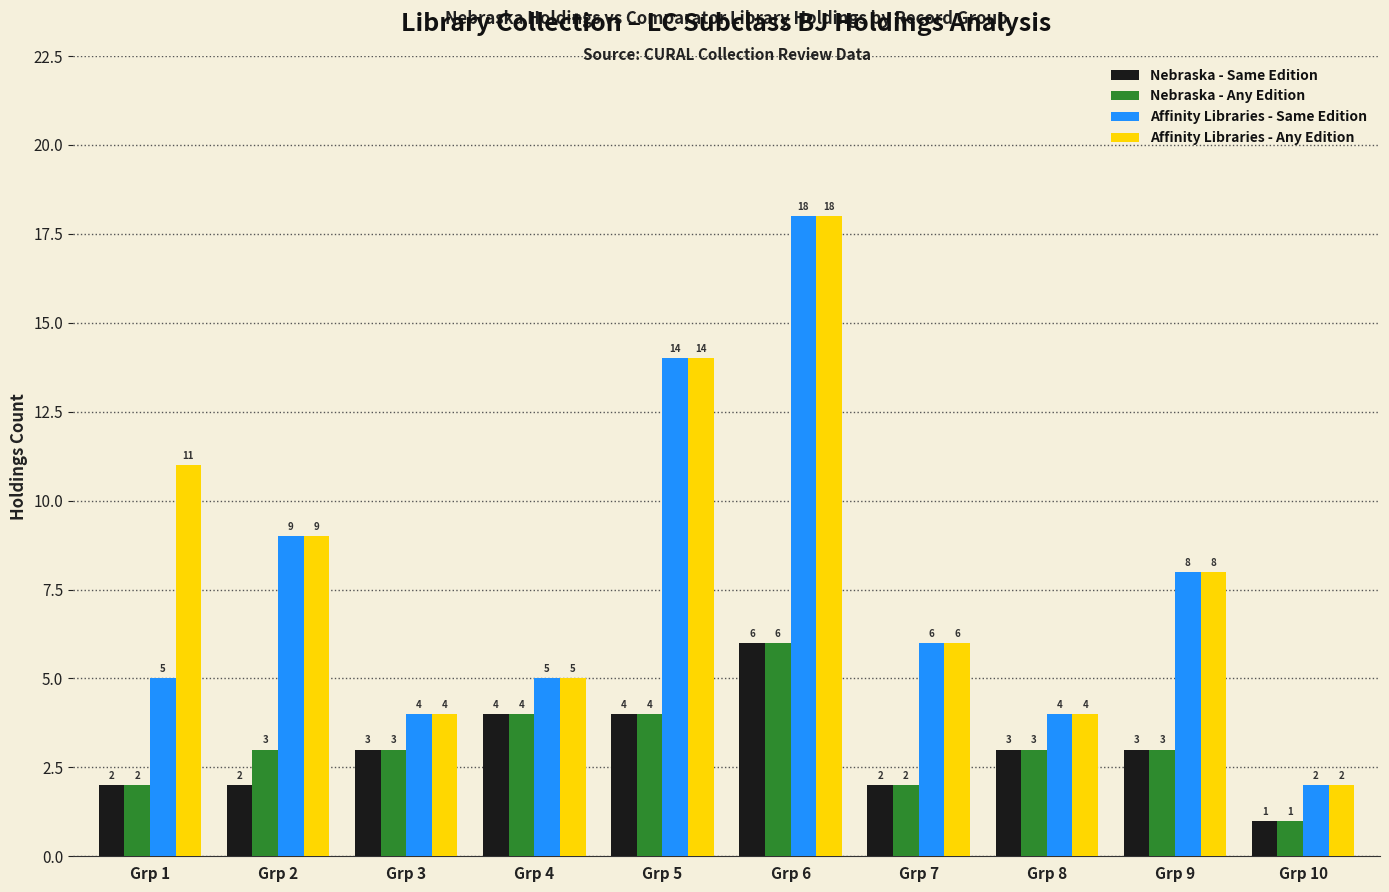

How many series are shown in this chart?

4